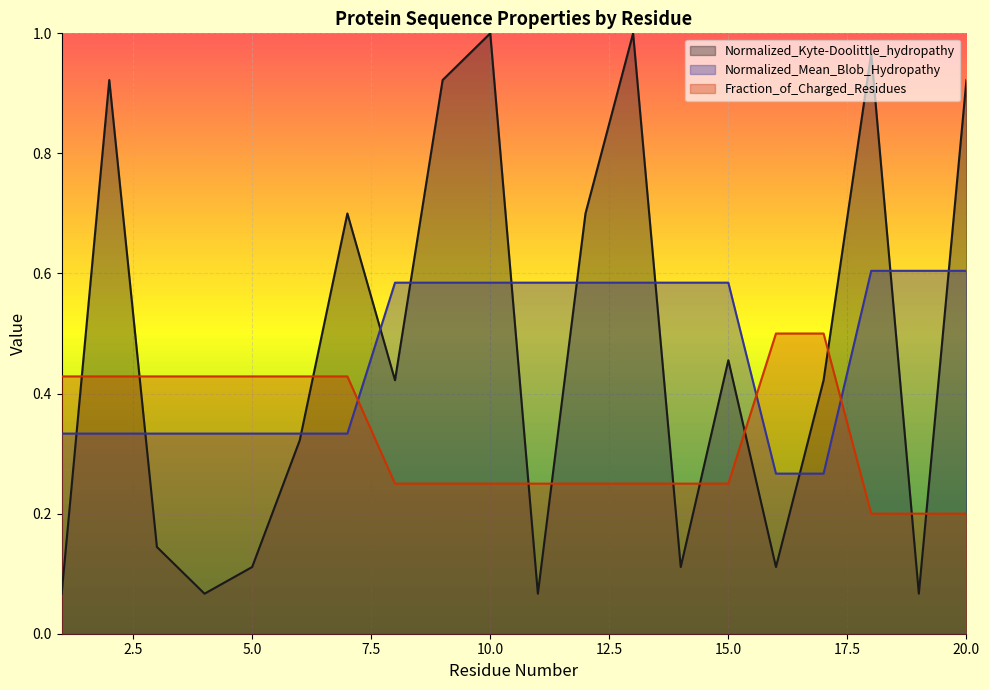

At which label does Fraction_of_Charged_Residues reach its peak?

16